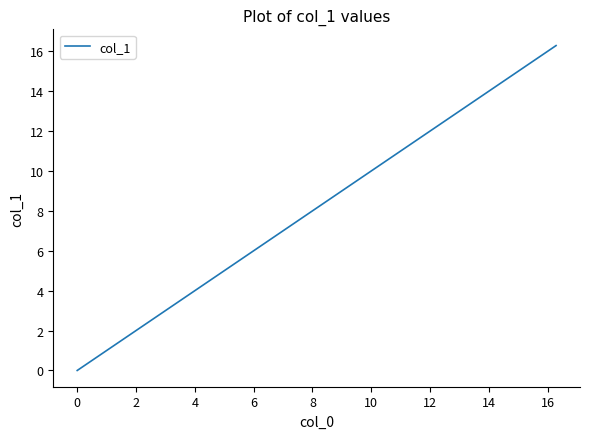

Count the number of values greater than 14.

2